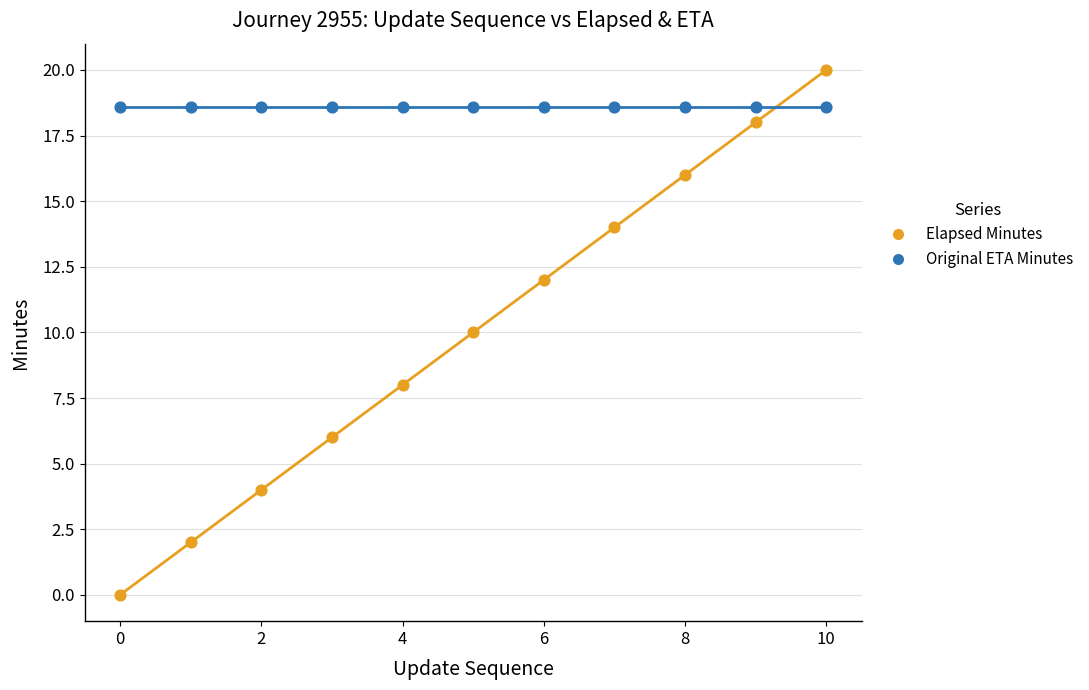

Which series reaches the maximum Y coordinate?

Elapsed Minutes